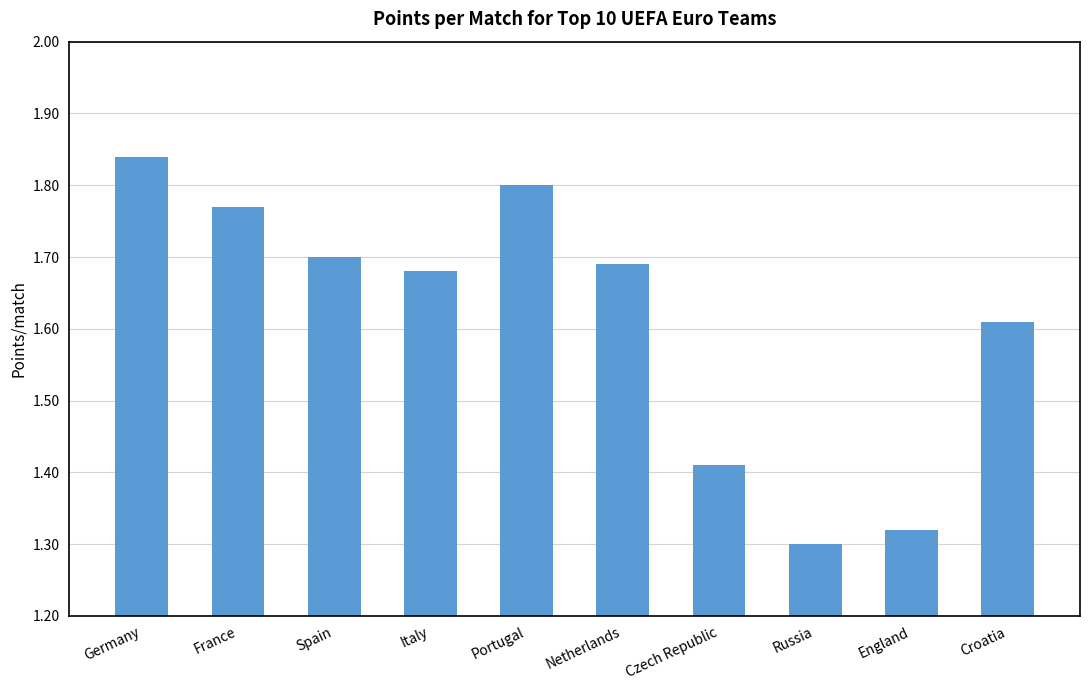

At which label is the value closest to 1?

Russia